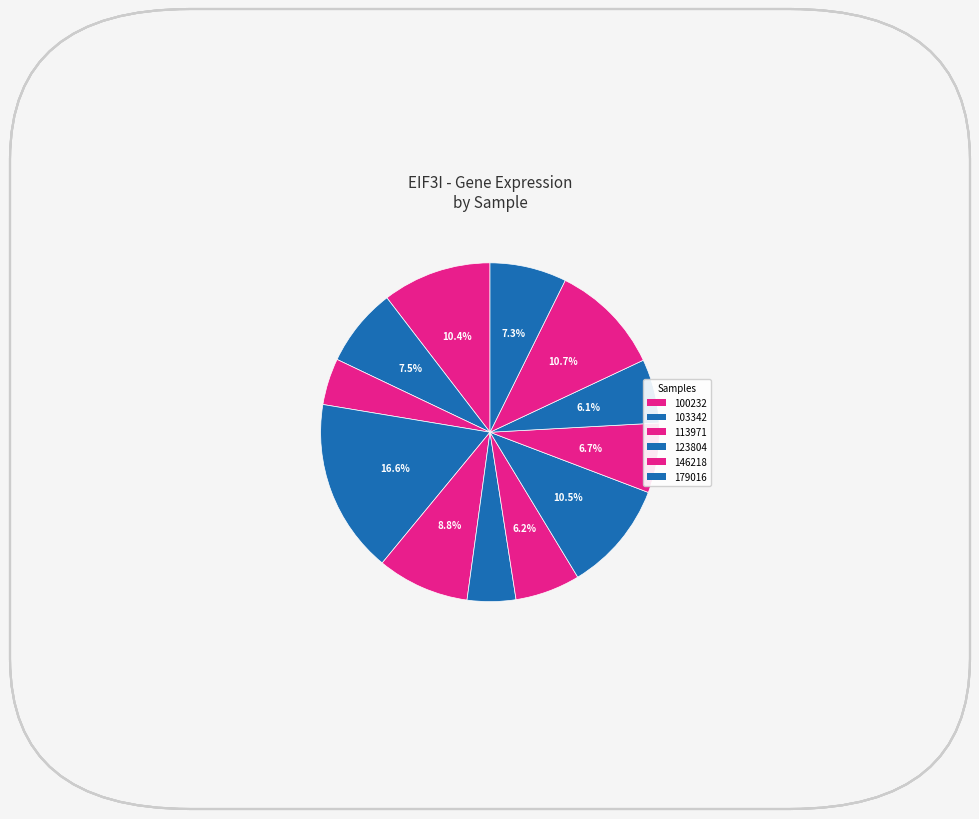

What is the largest slice in the pie chart?

123804